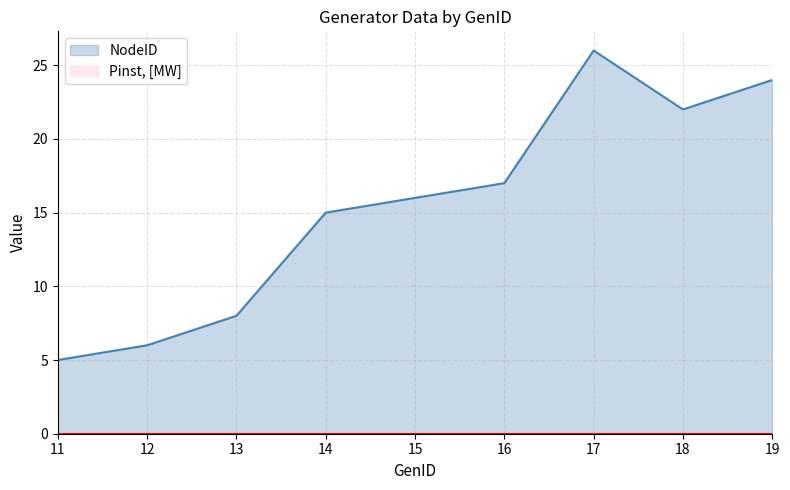

How many points are higher than both their immediate neighbors (excluding endpoints)?

1